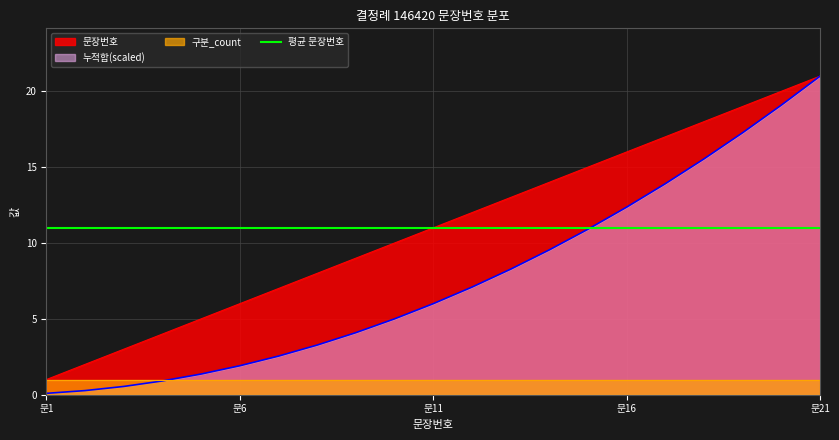

At which label is 문장번호 closest to 11?

문11